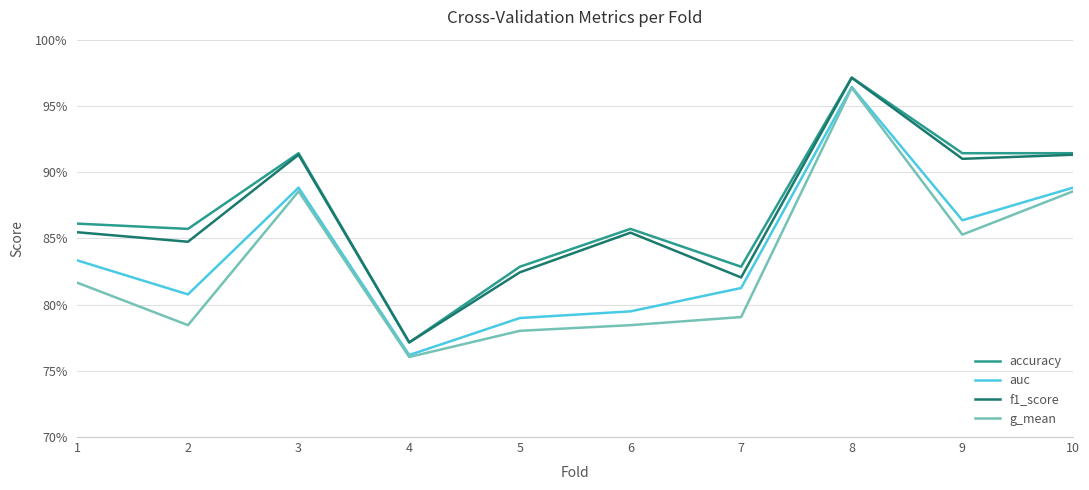

Is this an area chart (filled region under the line)?

No